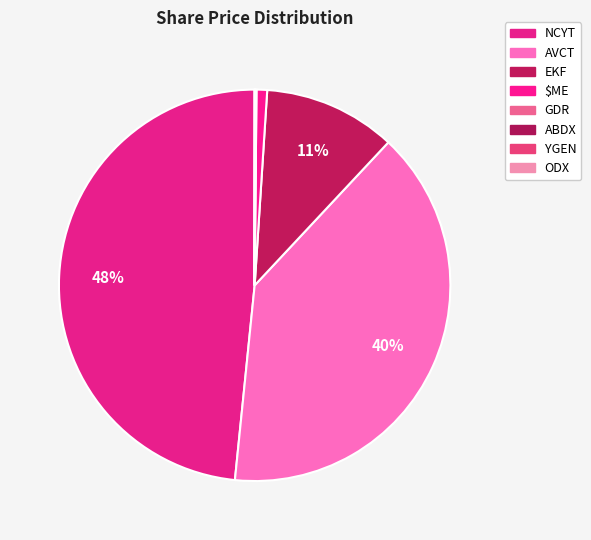

Which category has the biggest portion of the pie?

NCYT